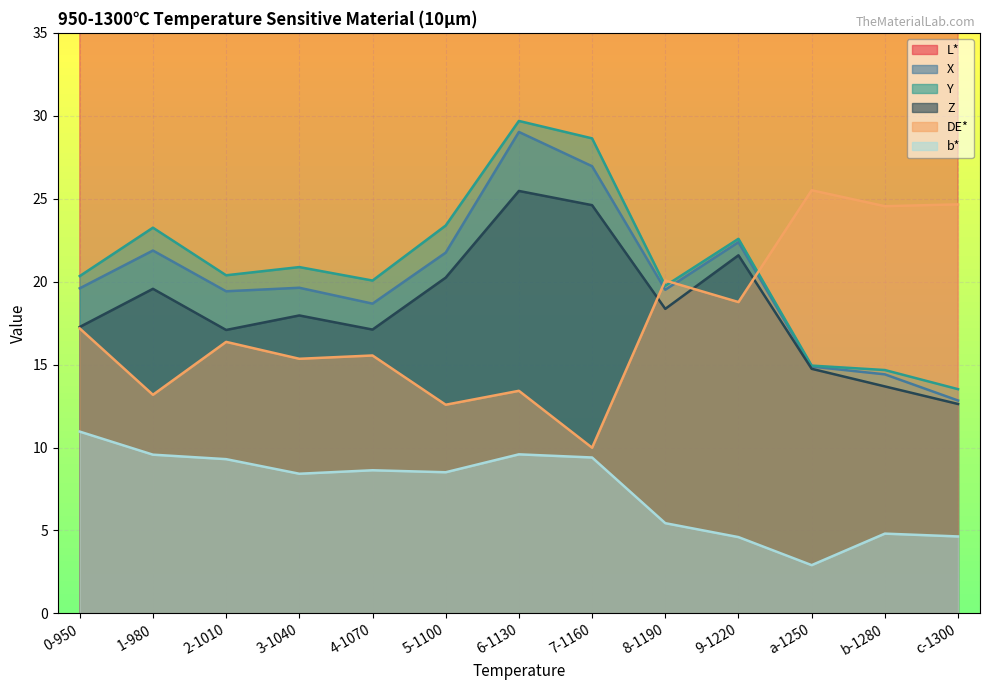

True or false: Z has a value of 5.2 at c-1300.

False